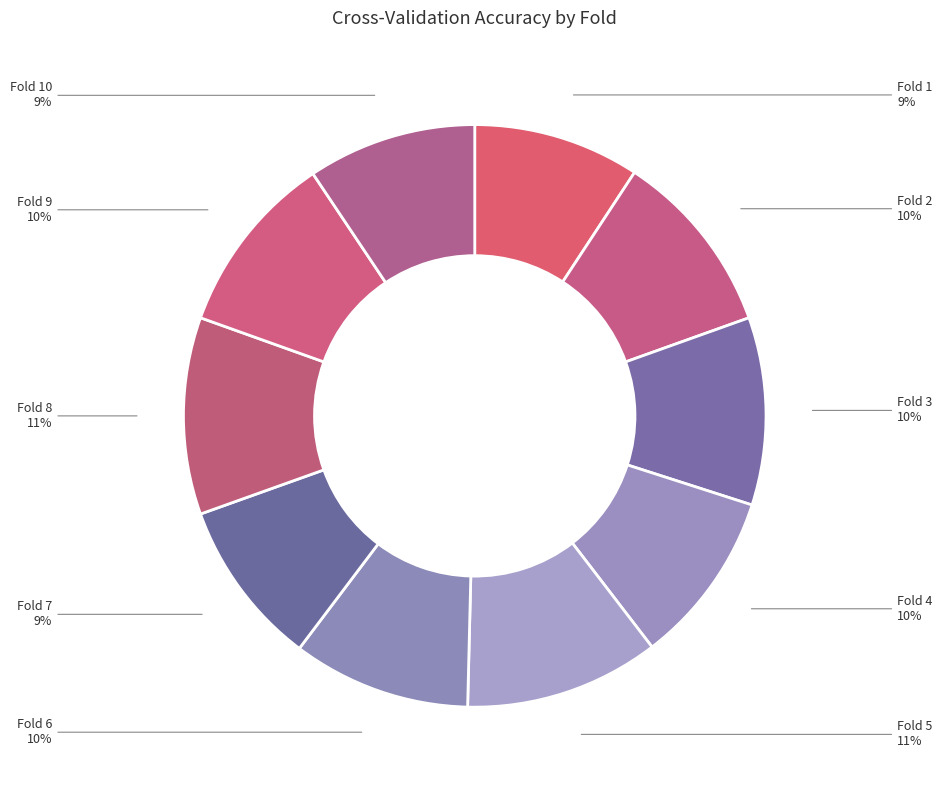

To the nearest percent, what is the average slice percentage?

10%